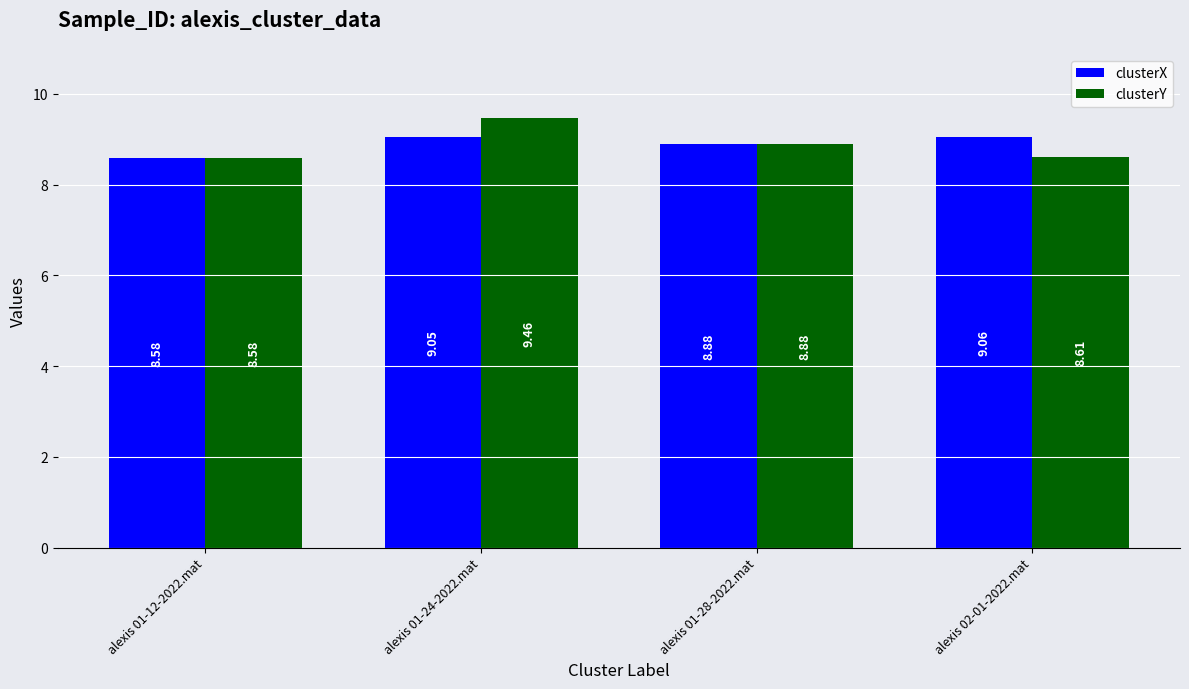

Which category has the highest value in the clusterX series?

alexis 02-01-2022.mat